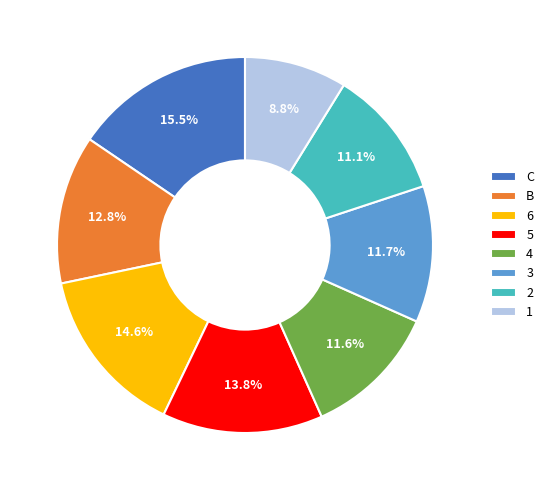

Does B represent more than half of the total?

No